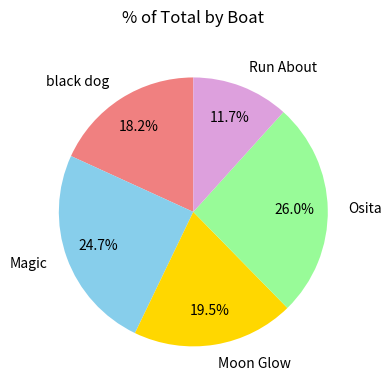

How many slices are in this pie chart?

5